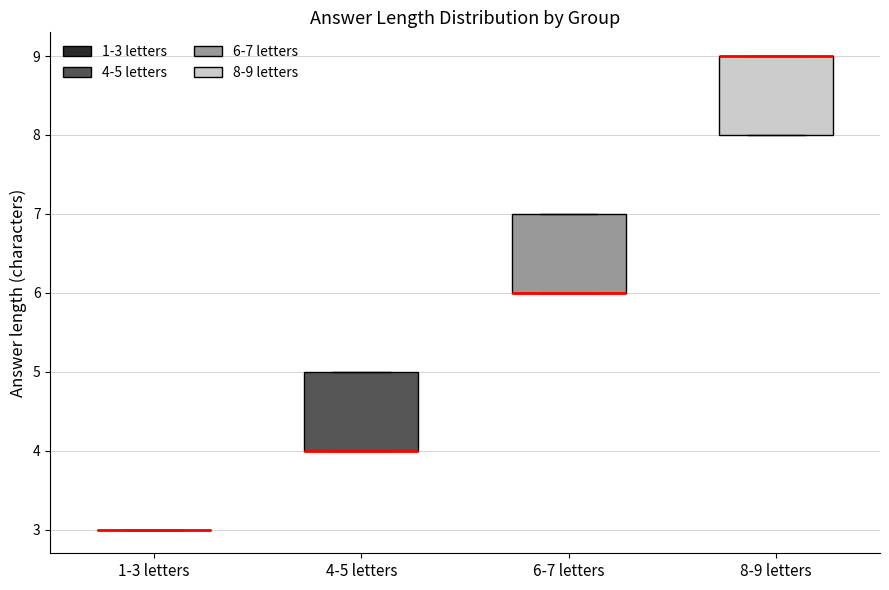

Reading left to right, read every box against the y-axis: the position of its median line, the range the box covers, and the ends of its whiskers. The values are not printed on the chart, so give them approximately, as read against the axis.

1-3 letters: box collapsed to a line at 3, whiskers 3 to 3
4-5 letters: median 4 (drawn on the box's lower edge), box 4 to 5, whiskers 4 to 5
6-7 letters: median 6 (drawn on the box's lower edge), box 6 to 7, whiskers 6 to 7
8-9 letters: median 9 (drawn on the box's upper edge), box 8 to 9, whiskers 8 to 9